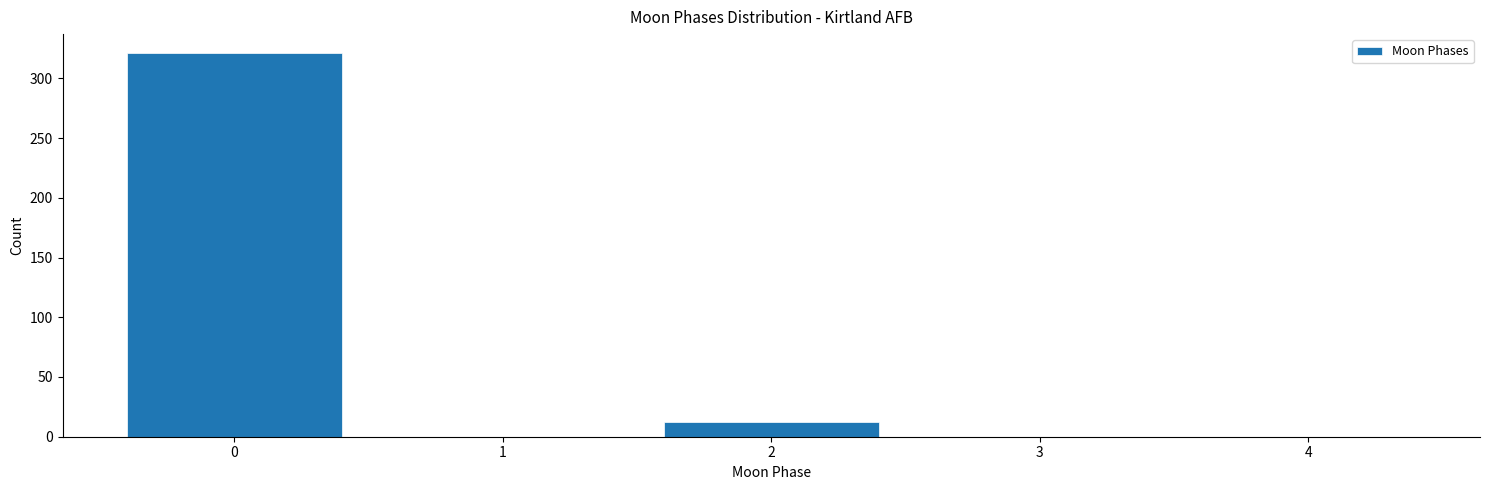

Reading left to right, list every bar in this chart as the range it spans on the x-axis followed by its height. The values are not printed on the chart, so give them approximately, as read against the axis.

-0.5 to 0.5: 320
0.5 to 1.5: 0
1.5 to 2.5: 10
2.5 to 3.5: 0
3.5 to 4.5: 0